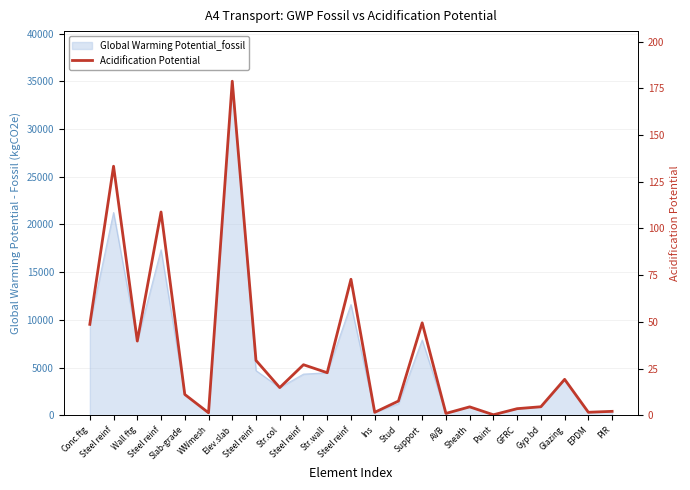

Where does the data first go above 14?

Conc.ftg